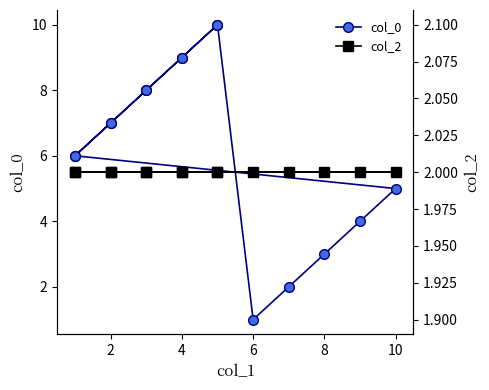

In col_0, how many points are higher than both neighbors (excluding endpoints)?

1